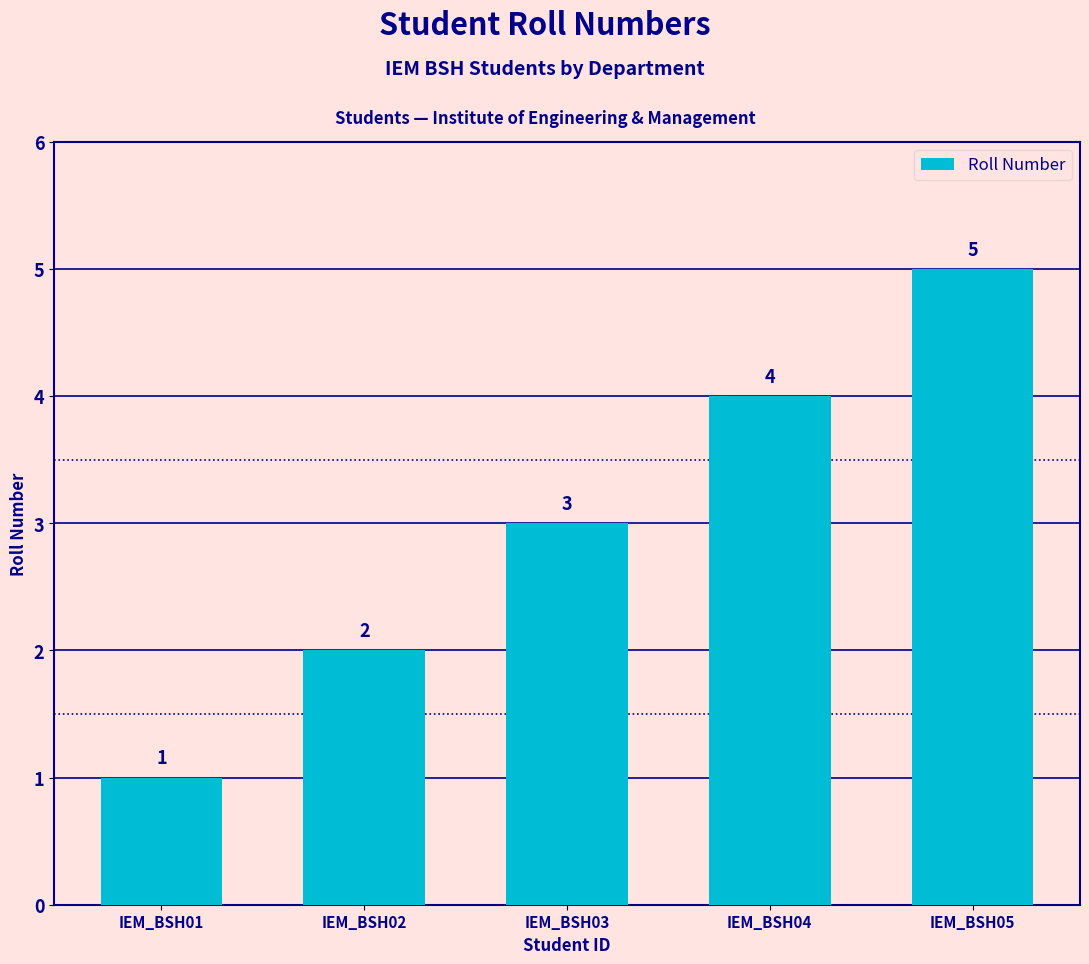

The value at IEM_BSH05 is 5. True or false?

True